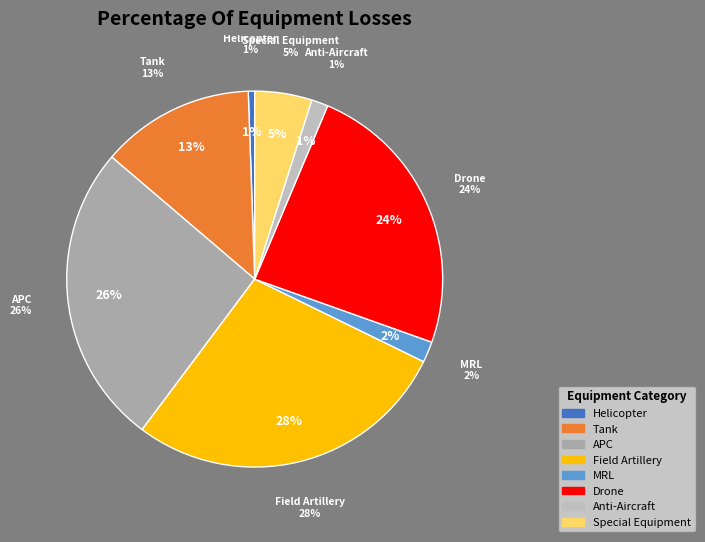

Combined, do anti-aircraft warfare and tank account for over 50%?

No